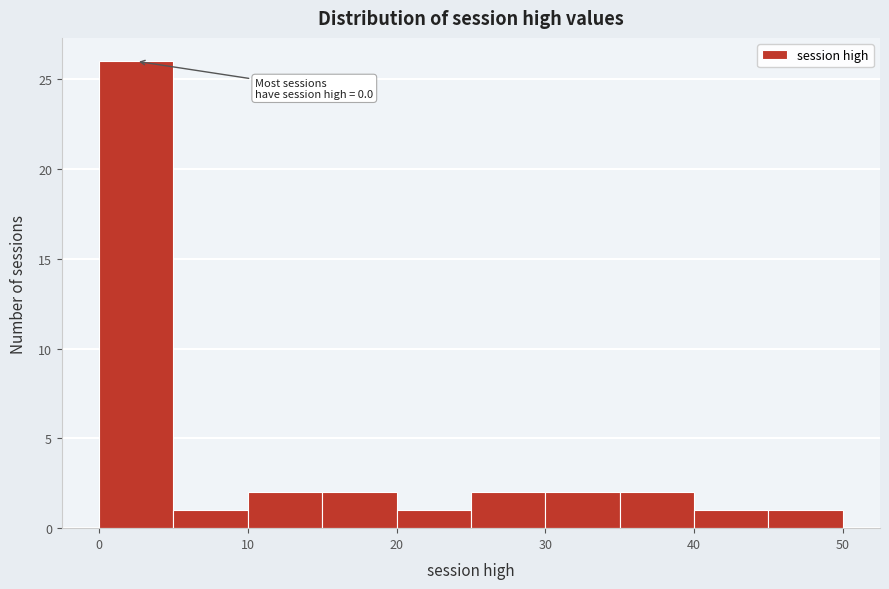

Over which range of the x-axis is the bar tallest?

0 to 5